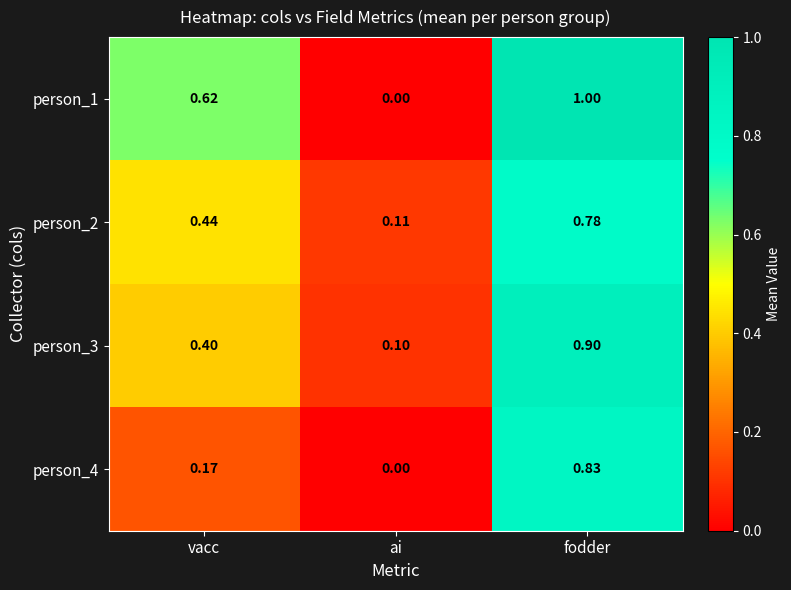

What is the maximum value shown in the chart?

1.0